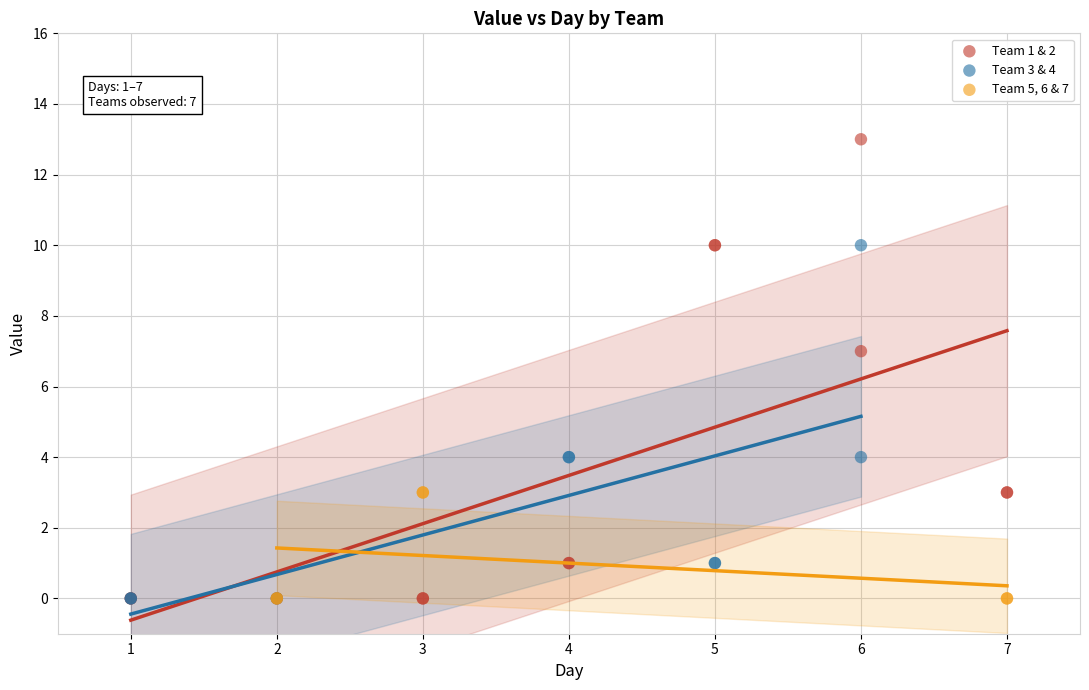

What are all the series names shown in the legend?

Team 1 & 2, Team 3 & 4, Team 5, 6 & 7